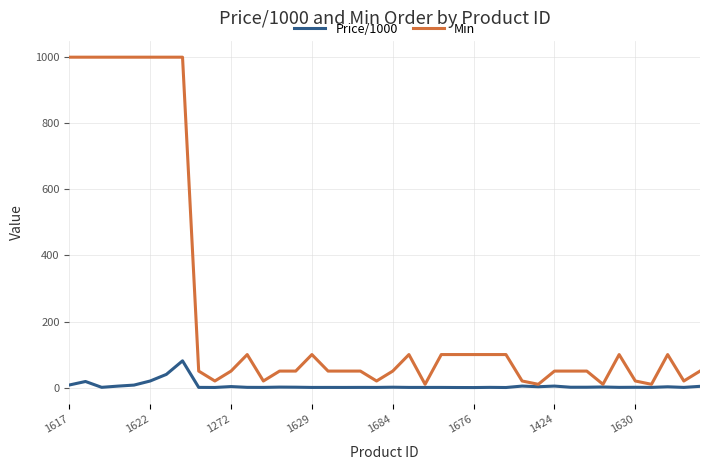

Which series has the largest range (max minus min)?

Min